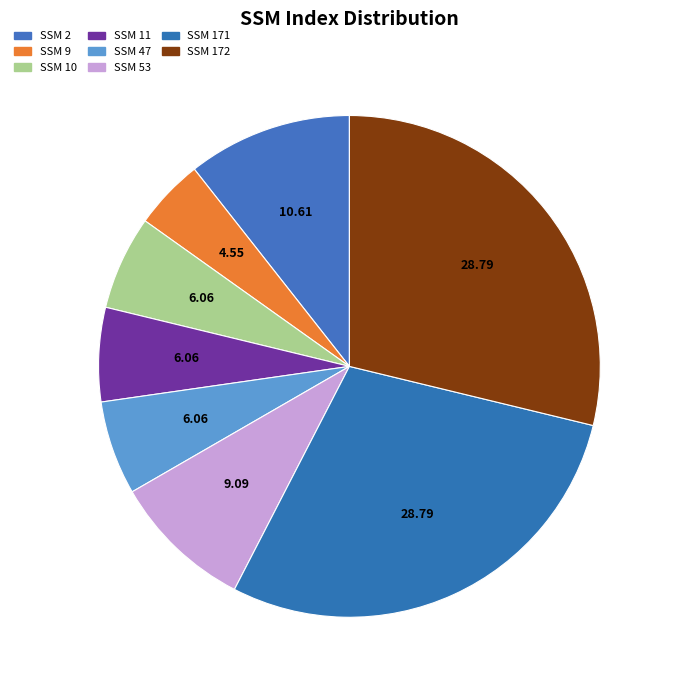

How many slices are in this pie chart?

8